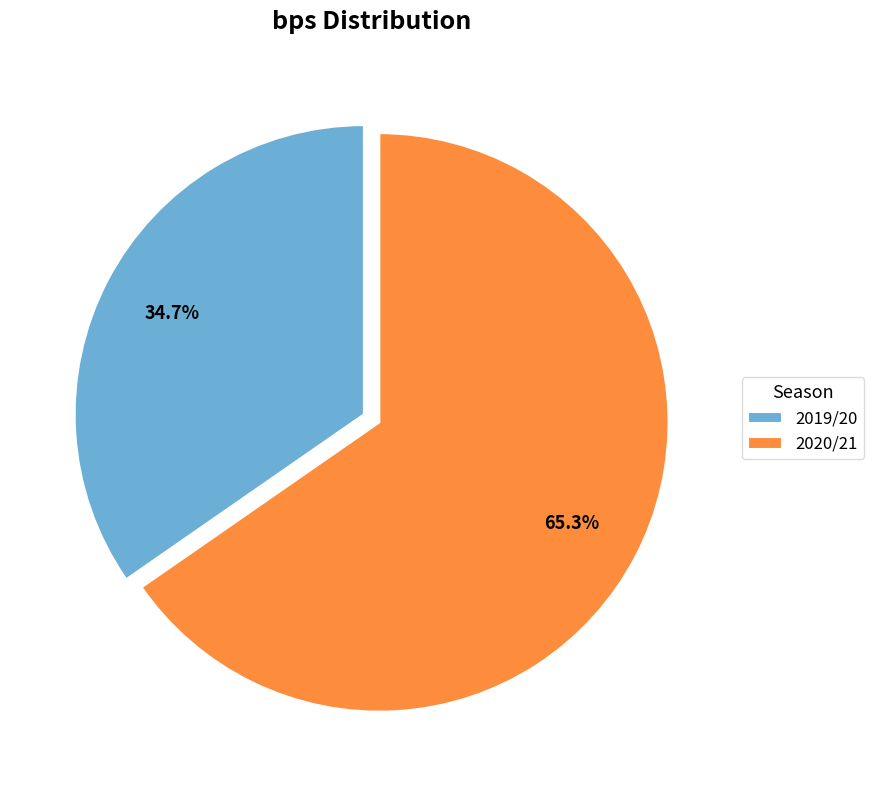

Combined, what portion of the pie is 2020/21 and 2019/20?

100.0%